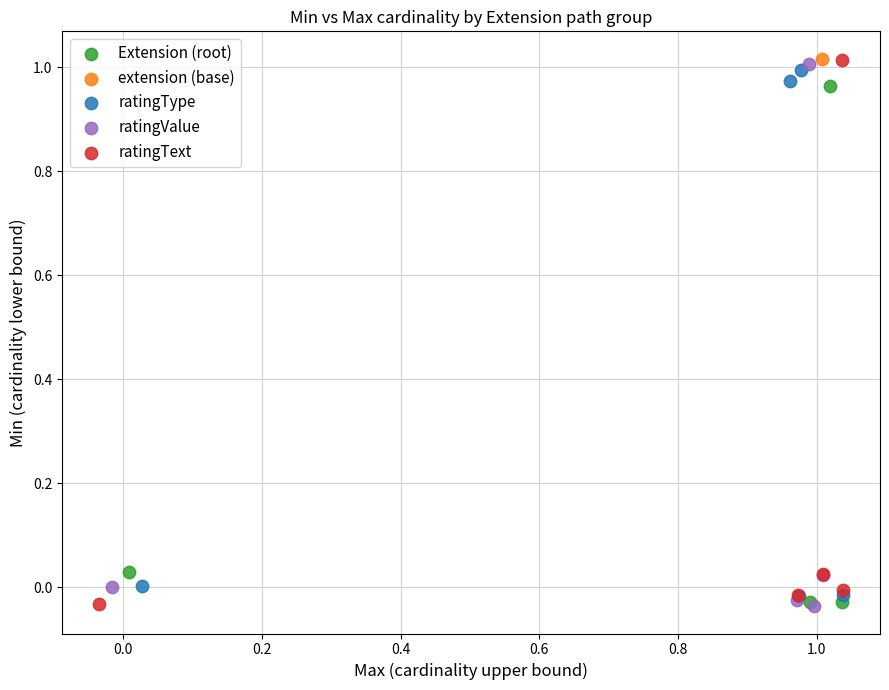

What are all the series names shown in the legend?

Extension (root), extension (base), ratingType, ratingValue, ratingText